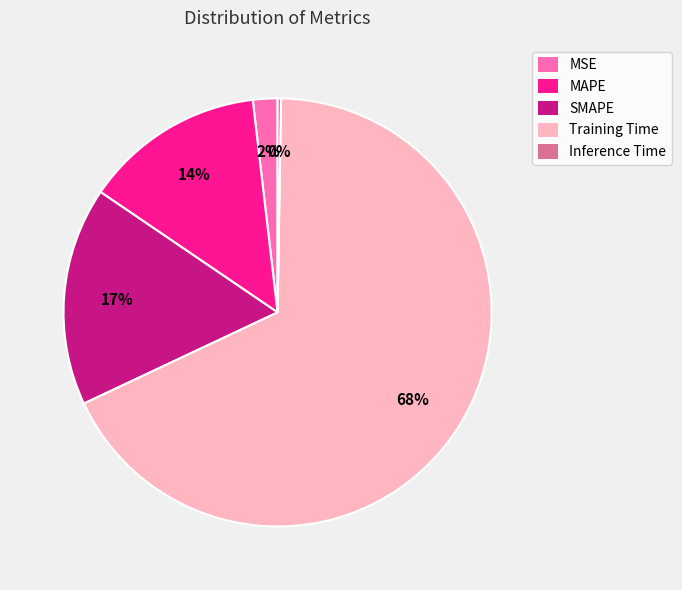

To the nearest percent, what is the difference between the largest and smallest slice percentages?

67%